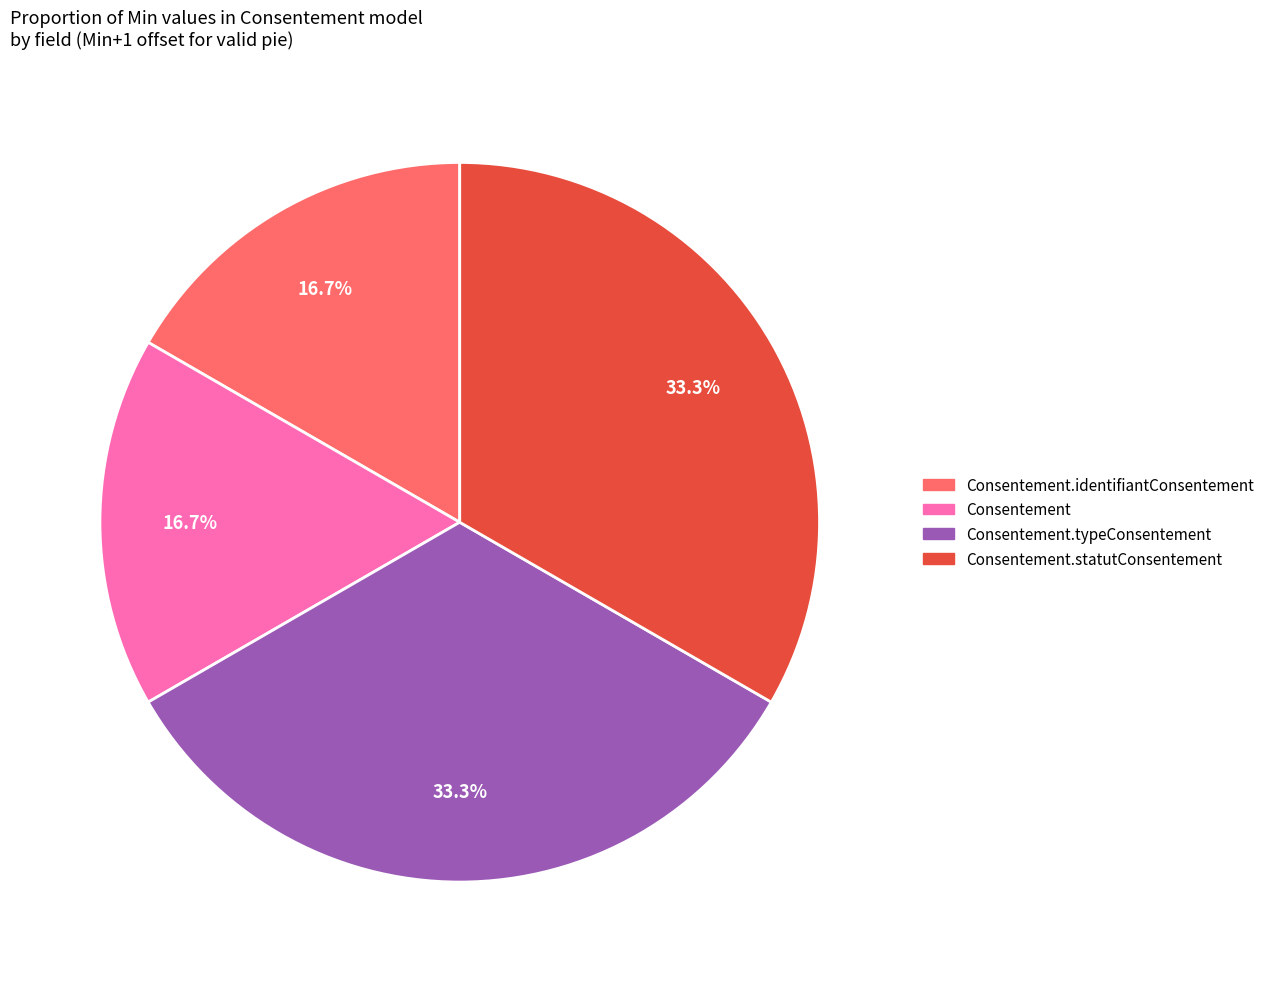

How many segments does this pie chart have?

4